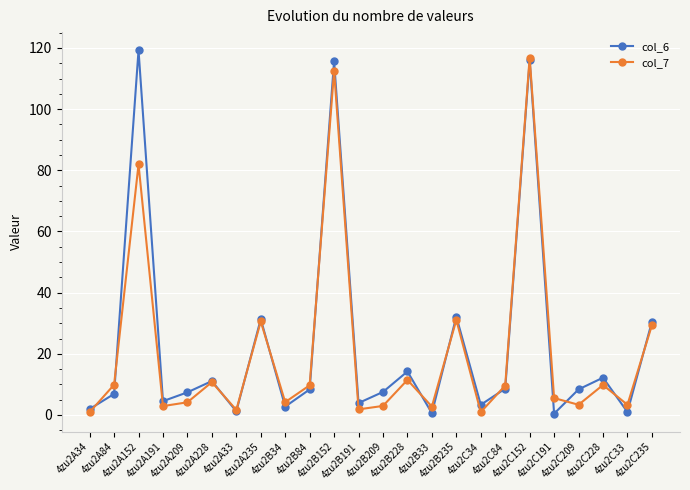

What is the total value across all series at 4zu2A209?

11.6